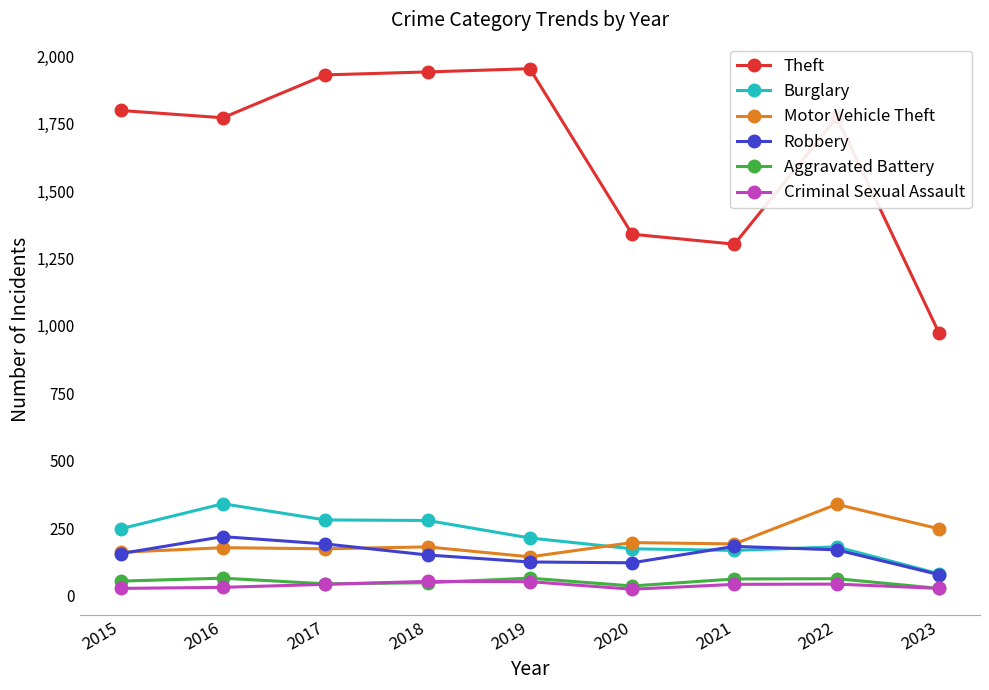

At which label is Theft closest to 1463?

2020